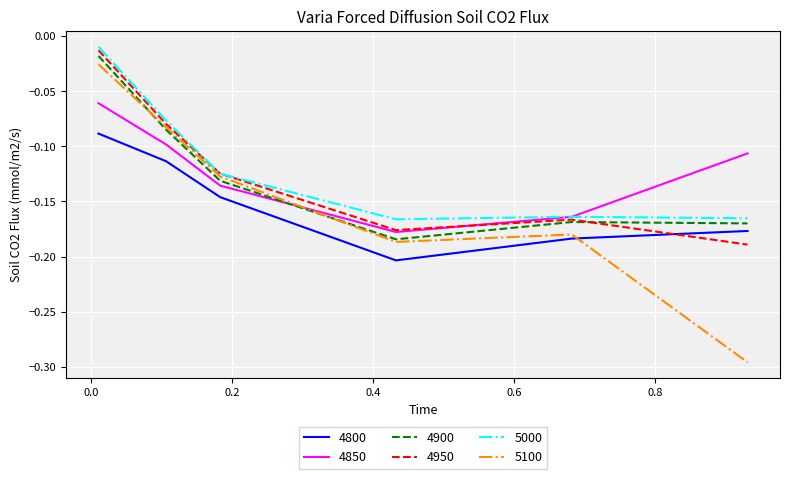

Which series has the largest range (max minus min)?

5100